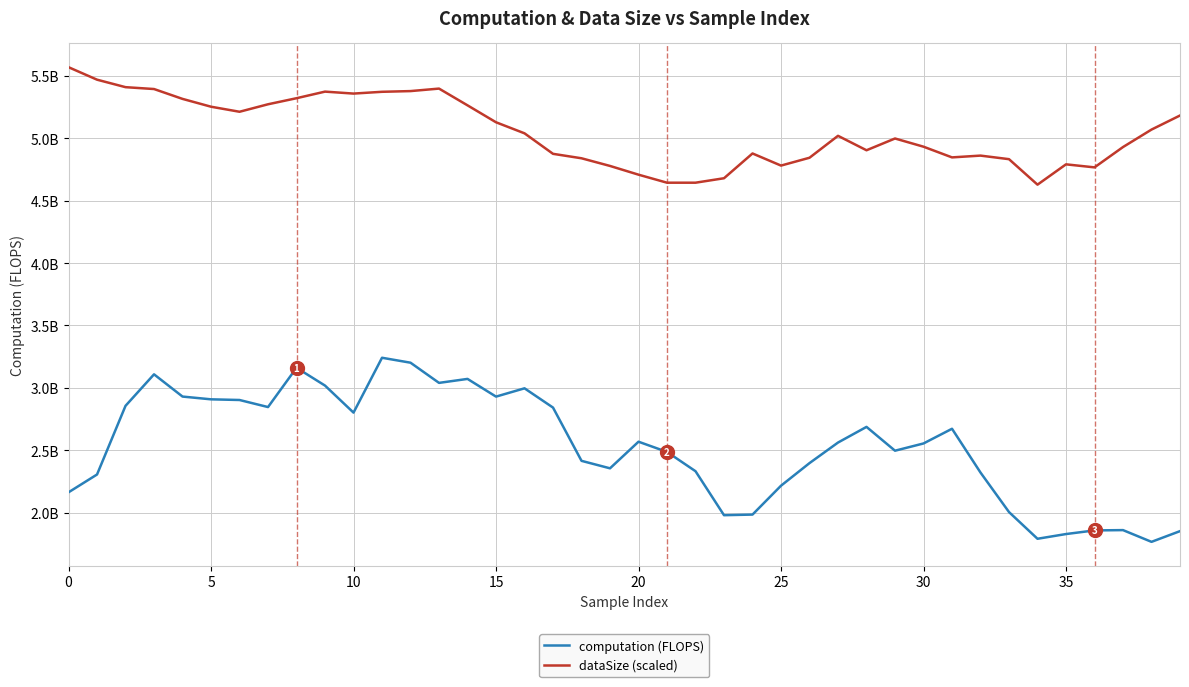

What are all the series names shown in the legend?

computation (FLOPS), dataSize (scaled)